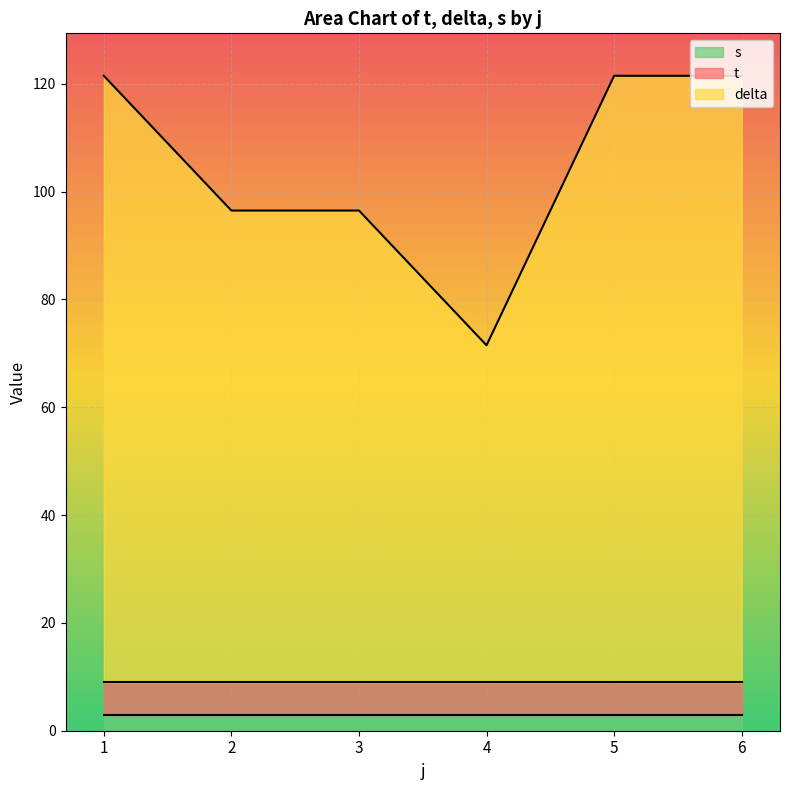

What is the total value across all series at 4?

71.5